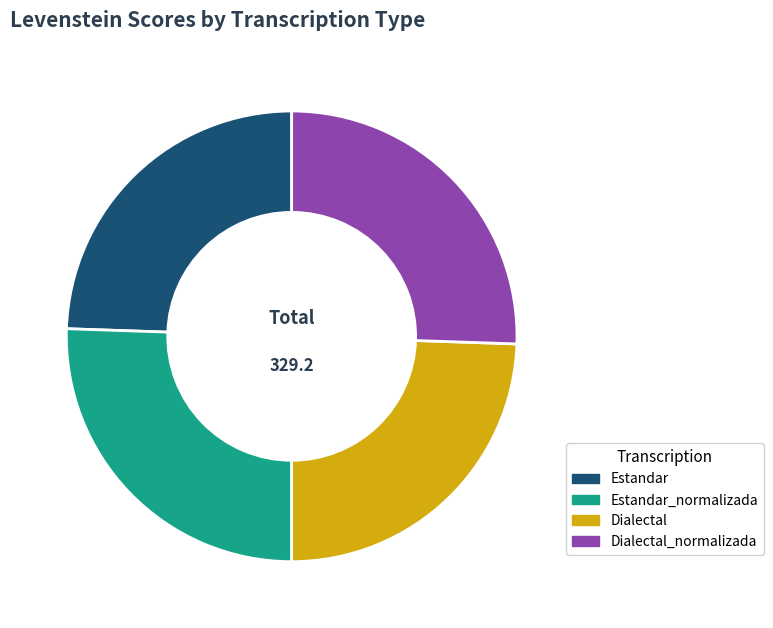

Is there a majority slice in this chart?

No